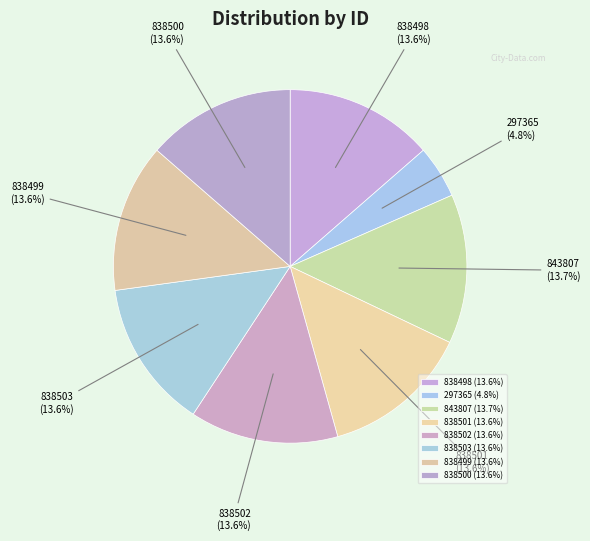

Is there a majority slice in this chart?

No